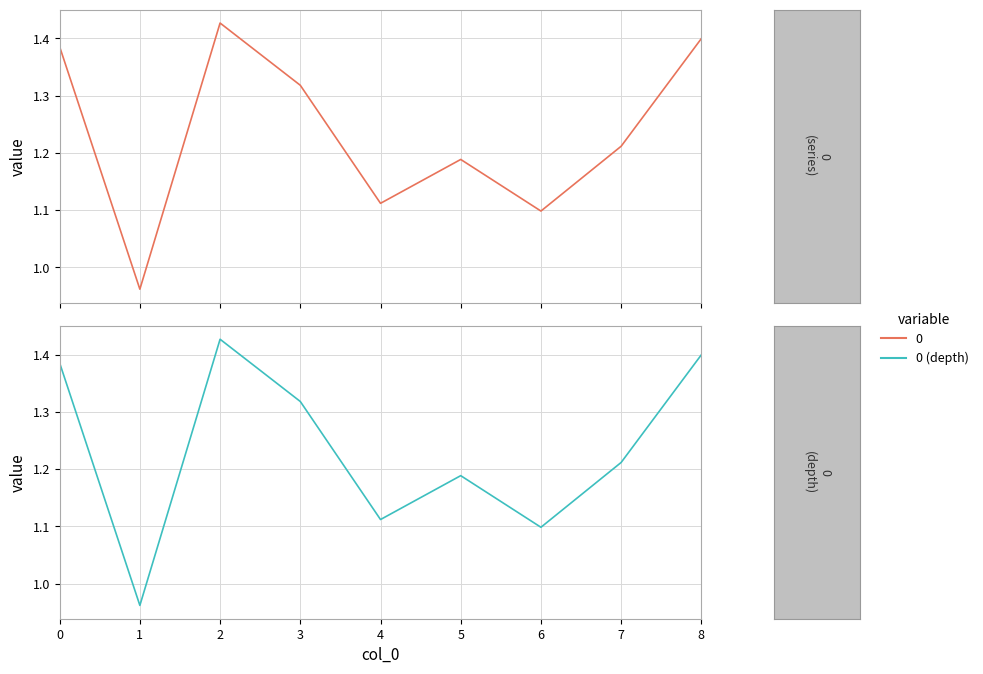

Does the chart display data point markers on the line(s)?

No